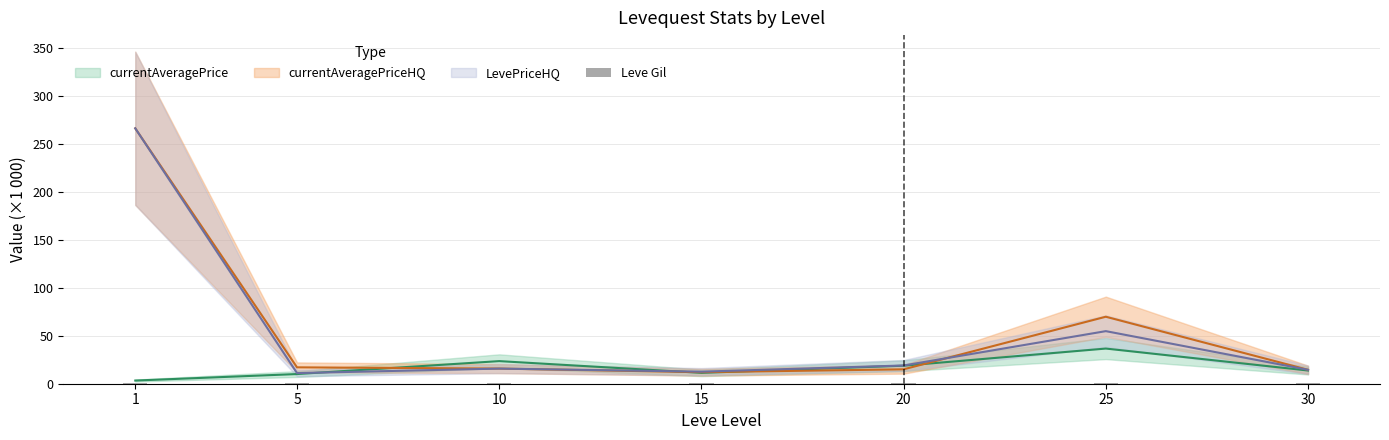

Does the chart contain stacked bars?

No